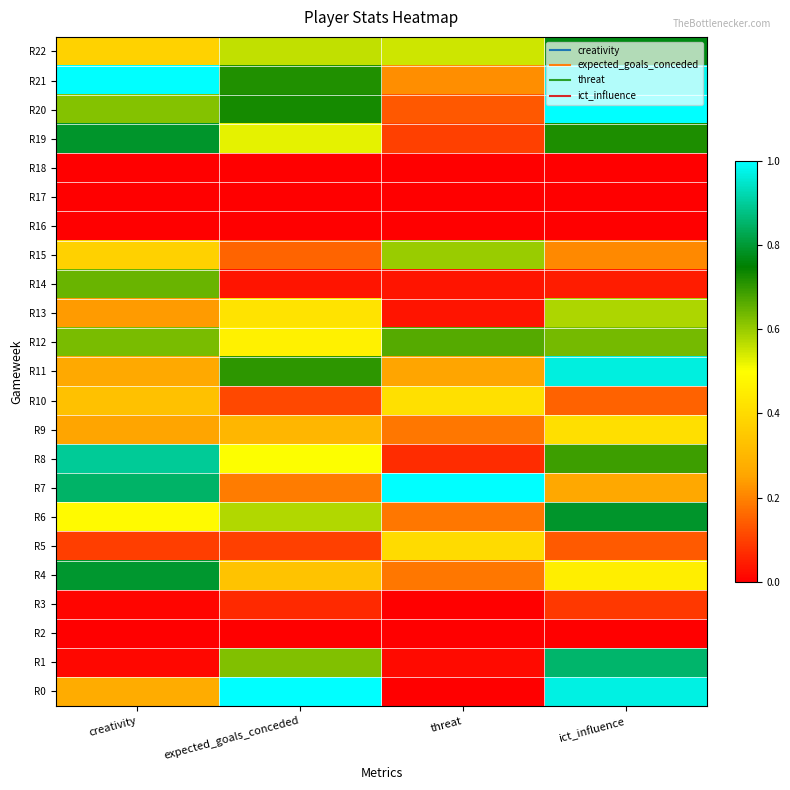

Reading left to right, list all the values displayed in this chart.

R0: creativity=0.3	expected_goals_conceded=1.0	threat=0.0	ict_influence=1.0
R1: creativity=0.0	expected_goals_conceded=0.6	threat=0.0	ict_influence=0.9
R2: creativity=0.0	expected_goals_conceded=0.0	threat=0.0	ict_influence=0.0
R3: creativity=0.0	expected_goals_conceded=0.1	threat=0.0	ict_influence=0.1
R4: creativity=0.8	expected_goals_conceded=0.3	threat=0.2	ict_influence=0.5
R5: creativity=0.1	expected_goals_conceded=0.1	threat=0.4	ict_influence=0.1
R6: creativity=0.5	expected_goals_conceded=0.6	threat=0.2	ict_influence=0.8
R7: creativity=0.9	expected_goals_conceded=0.2	threat=1.0	ict_influence=0.3
R8: creativity=0.9	expected_goals_conceded=0.5	threat=0.1	ict_influence=0.7
R9: creativity=0.3	expected_goals_conceded=0.3	threat=0.2	ict_influence=0.4
R10: creativity=0.3	expected_goals_conceded=0.1	threat=0.4	ict_influence=0.2
R11: creativity=0.3	expected_goals_conceded=0.7	threat=0.2	ict_influence=1.0
R12: creativity=0.6	expected_goals_conceded=0.5	threat=0.7	ict_influence=0.6
R13: creativity=0.2	expected_goals_conceded=0.4	threat=0.0	ict_influence=0.6
R14: creativity=0.6	expected_goals_conceded=0.0	threat=0.0	ict_influence=0.0
R15: creativity=0.4	expected_goals_conceded=0.2	threat=0.6	ict_influence=0.2
R16: creativity=0.0	expected_goals_conceded=0.0	threat=0.0	ict_influence=0.0
R17: creativity=0.0	expected_goals_conceded=0.0	threat=0.0	ict_influence=0.0
R18: creativity=0.0	expected_goals_conceded=0.0	threat=0.0	ict_influence=0.0
R19: creativity=0.8	expected_goals_conceded=0.5	threat=0.1	ict_influence=0.7
R20: creativity=0.6	expected_goals_conceded=0.7	threat=0.1	ict_influence=1.0
R21: creativity=1.0	expected_goals_conceded=0.7	threat=0.2	ict_influence=1.0
R22: creativity=0.4	expected_goals_conceded=0.6	threat=0.6	ict_influence=0.8